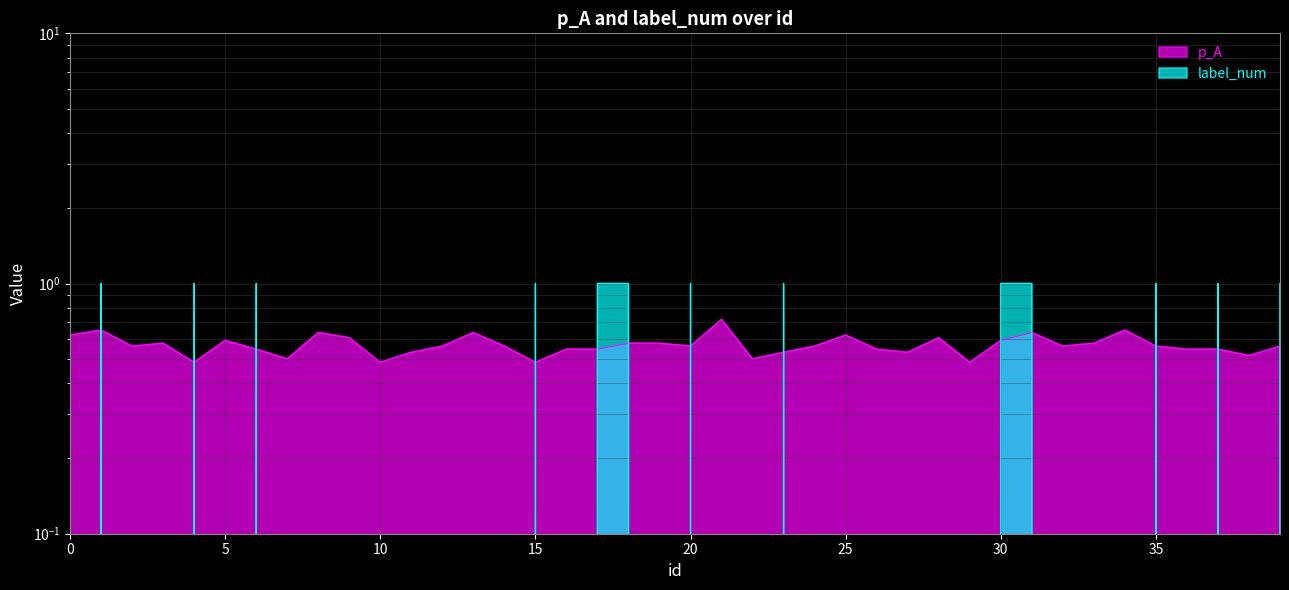

At how many categories does at least one series exceed 0?

40